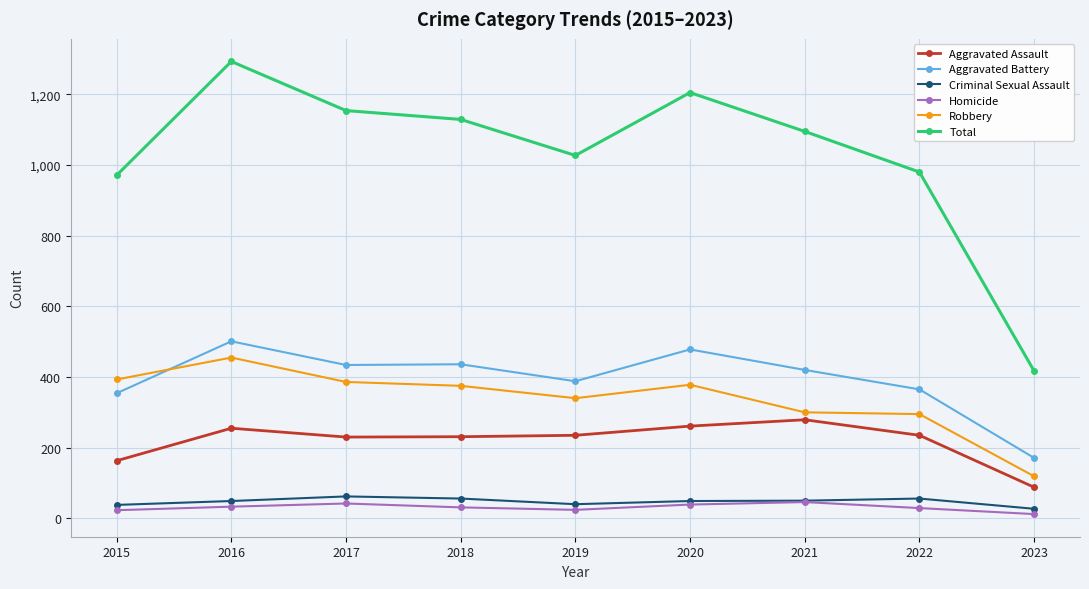

What is the difference between the Total values at 2017 and 2018?

25